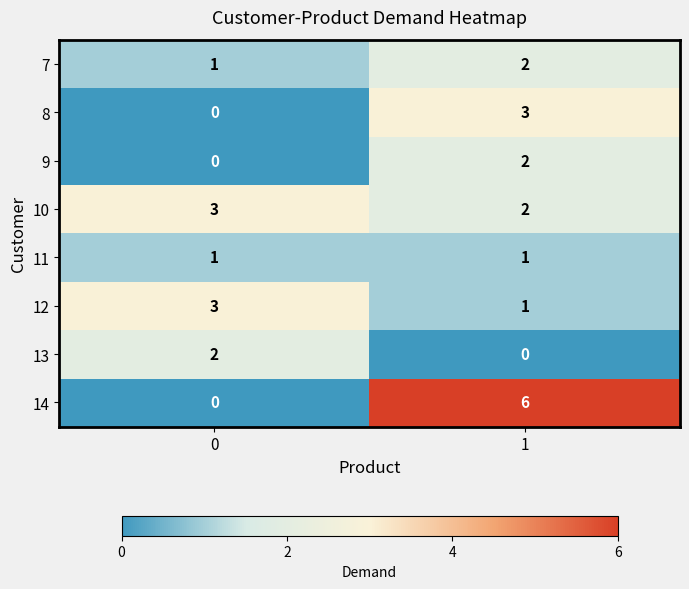

Between 0 and 1, which series saw the biggest shift?

14